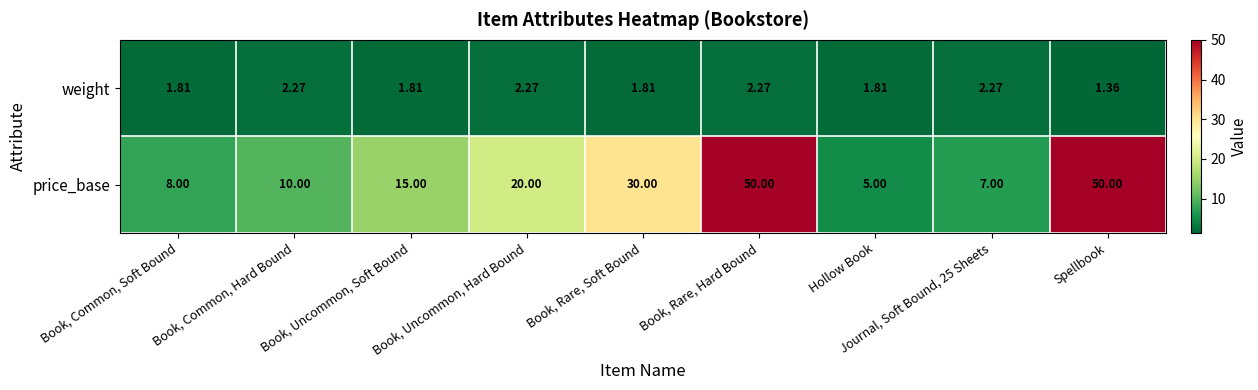

Between Hollow Book and Spellbook, which series saw the biggest shift?

price_base